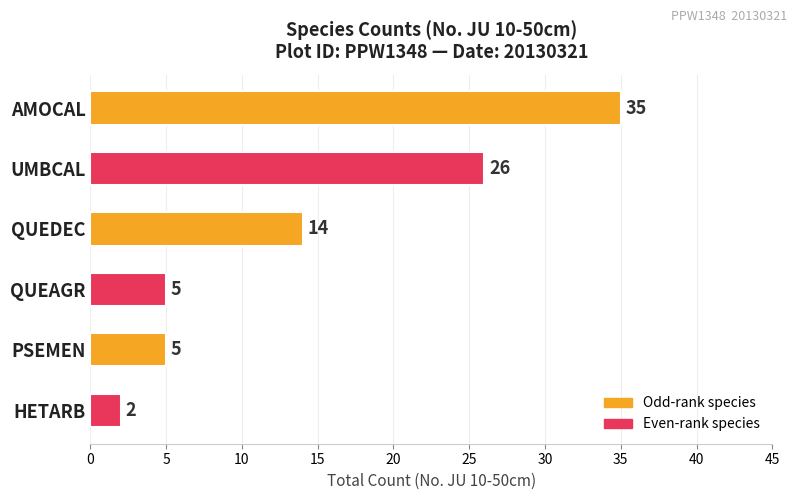

Where is the data nearest to the value 18?

QUEDEC